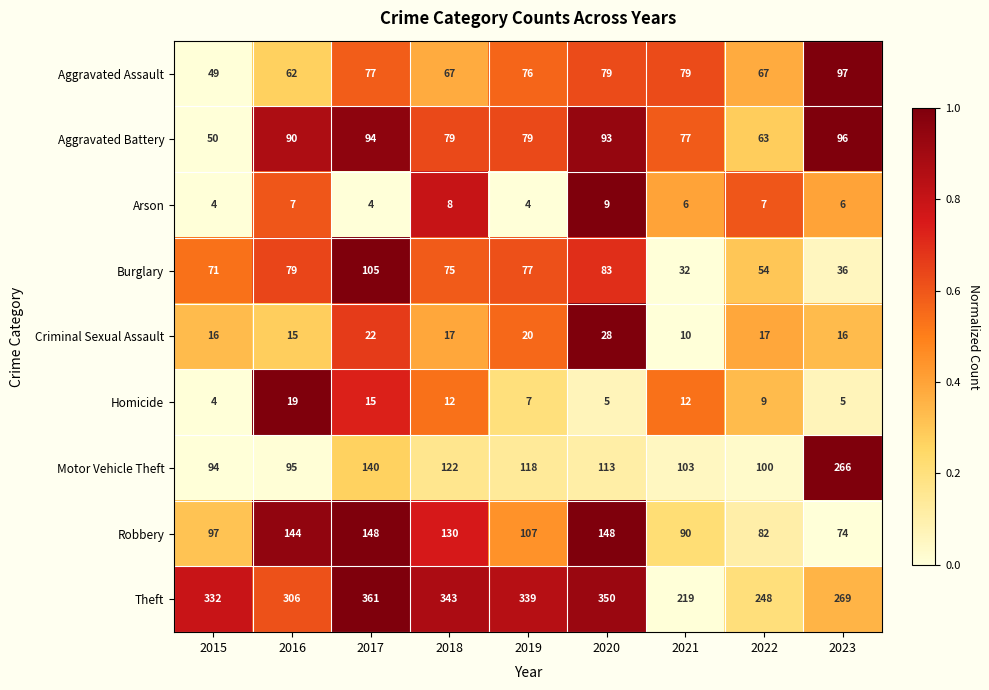

Which category has the highest value across all series?

2017